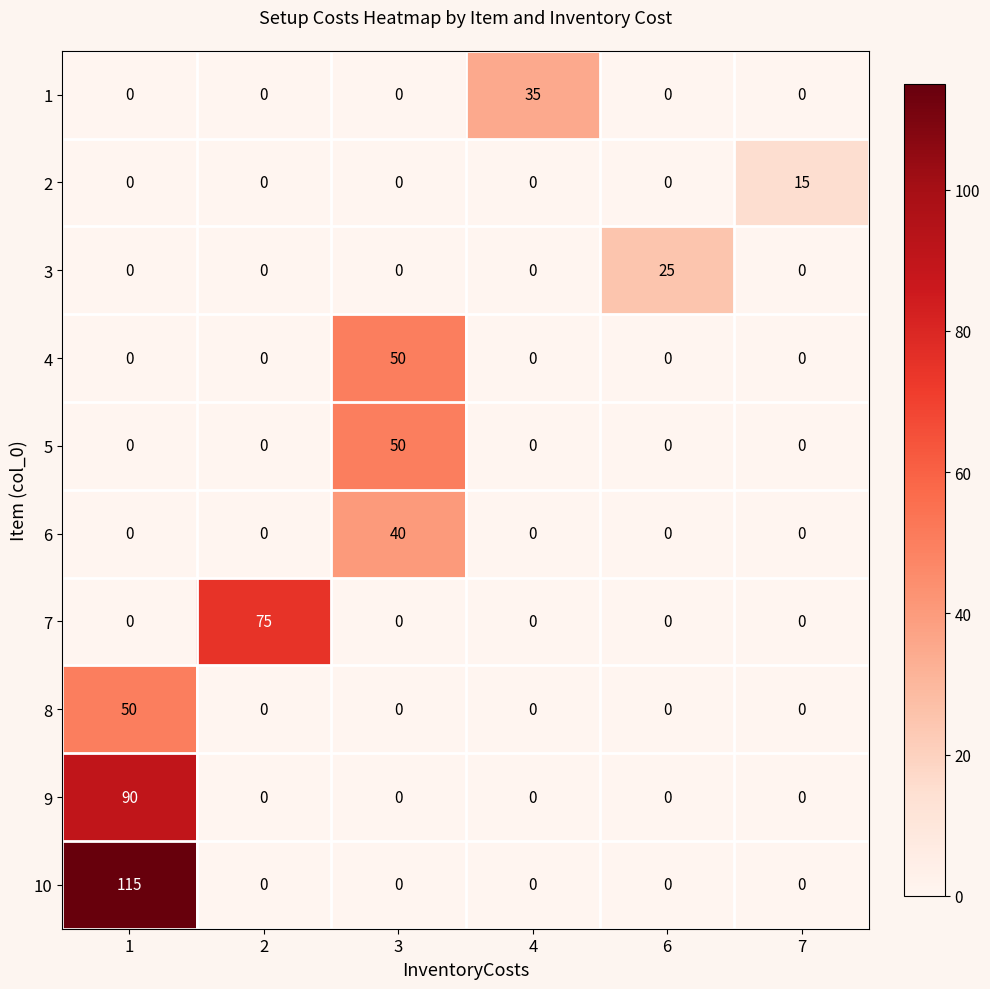

The value of 6 at 7 is 0. True or false?

True